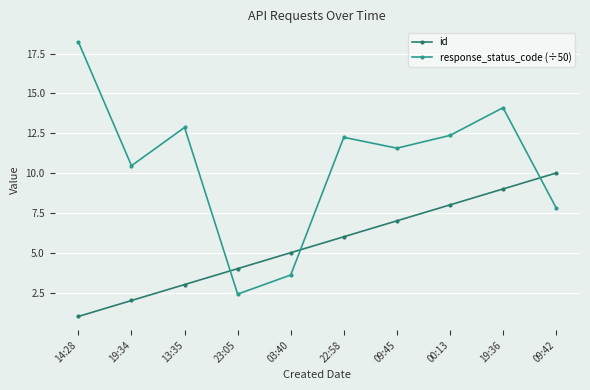

Between which two adjacent categories do id and response_status_code (÷50) first intersect?

13:35 and 23:05